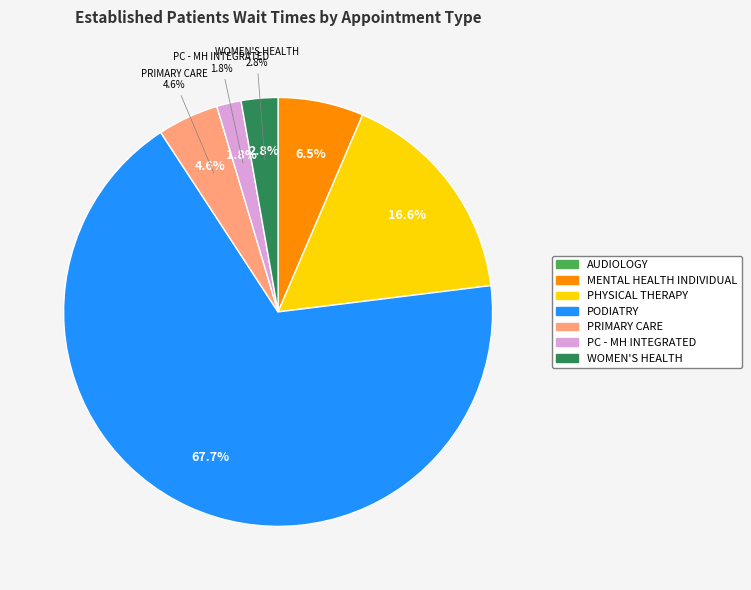

Which slice is the smallest?

AUDIOLOGY